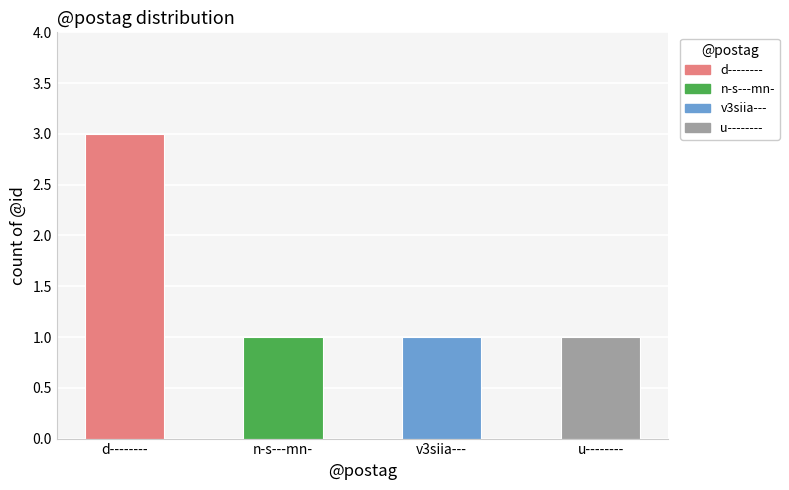

What is the label of the 1st bar from the left?

d--------